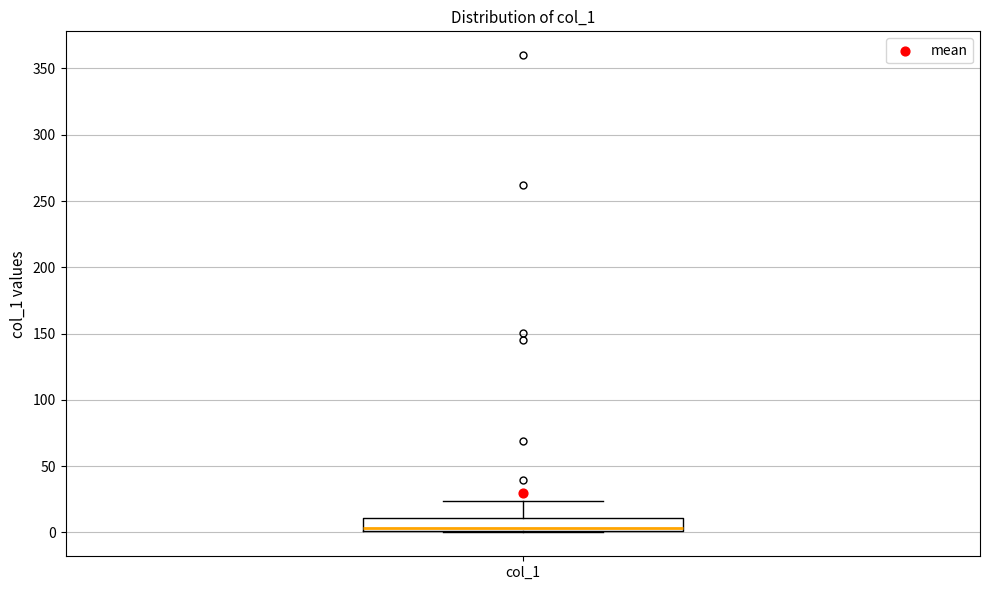

Transcribe this box plot: give where the median line is, the range the box spans, and where the two whiskers end, as read against the y-axis. The values are not printed on the chart, so give them approximately, as read against the axis.

median 5, box 0 to 10, whiskers 0 to 25